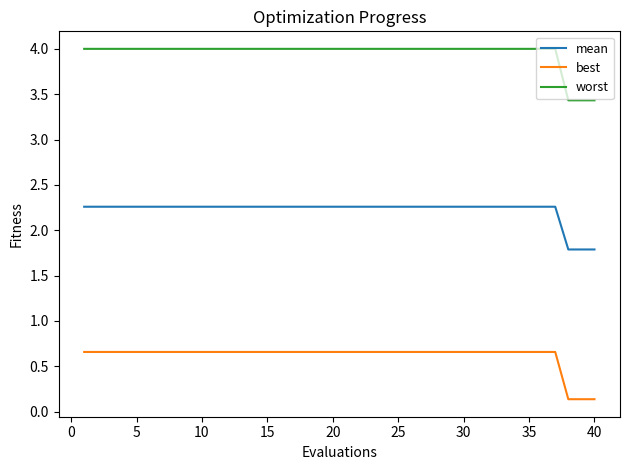

True or false: mean and worst intersect in this chart.

False